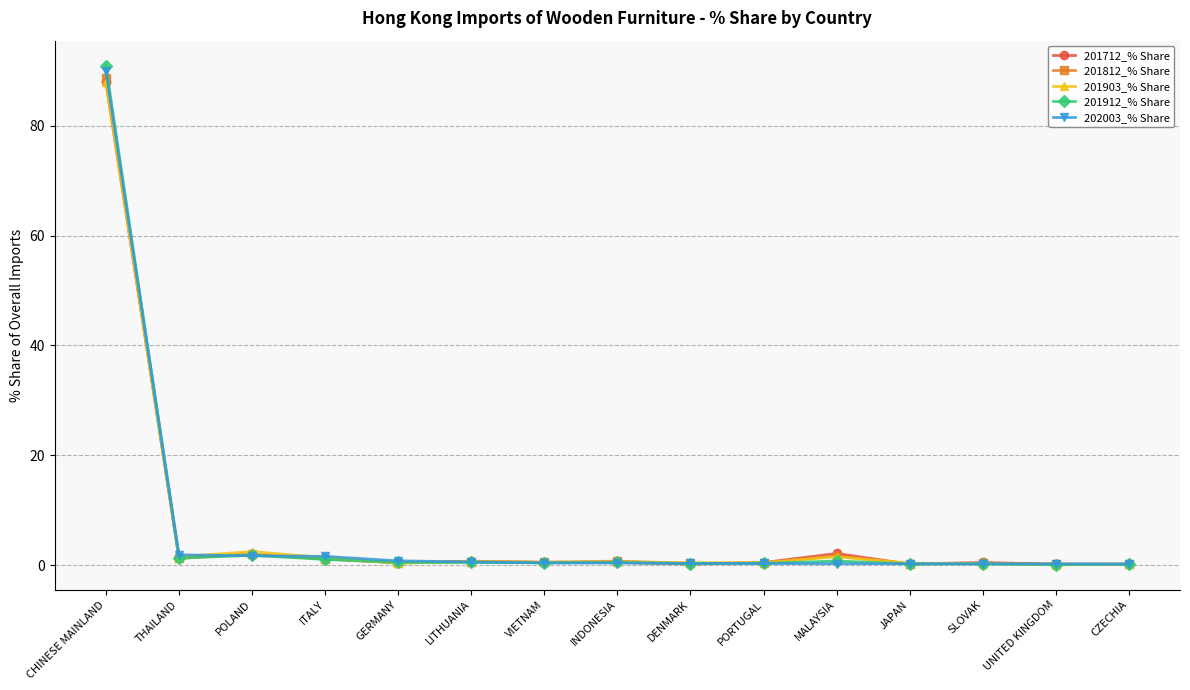

At which category is the sum across all series the highest?

CHINESE MAINLAND